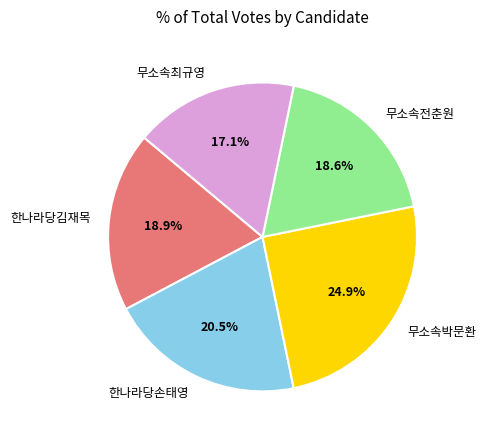

To the nearest percent, what portion does 무소속박문환 represent?

25%